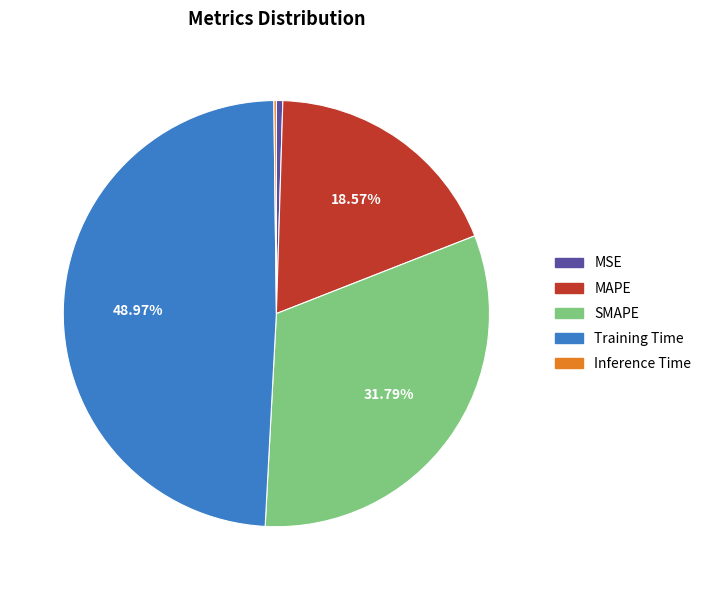

Is SMAPE the majority of the pie?

No